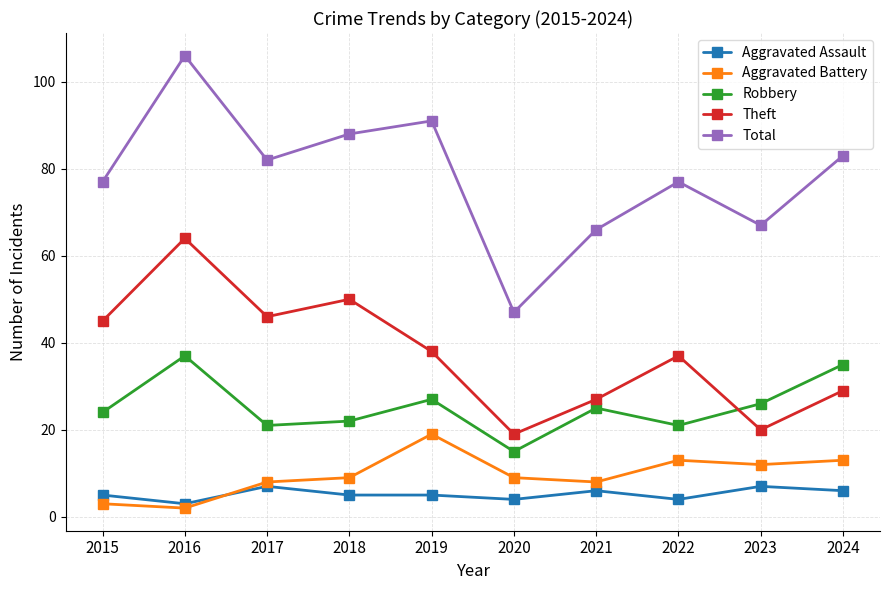

At which label does Aggravated Assault reach its minimum?

2016